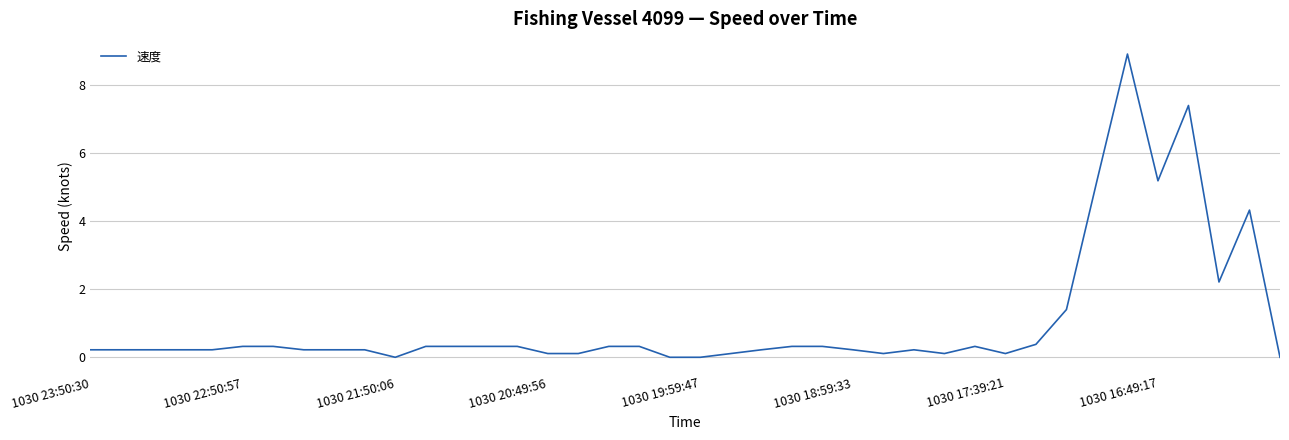

What is the greatest value displayed?

8.9